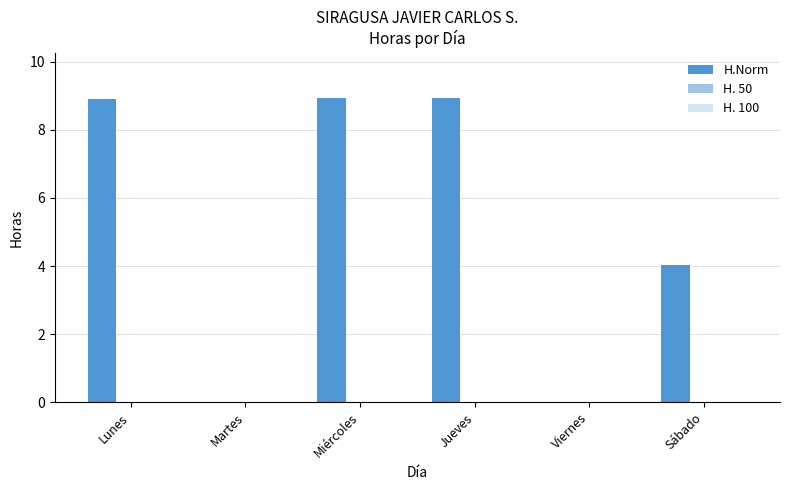

Reading left to right, what are all the values shown in this chart?

Lunes=8.9	Martes=0.0	Miércoles=8.9	Jueves=8.9	Viernes=0.0	Sábado=4.0